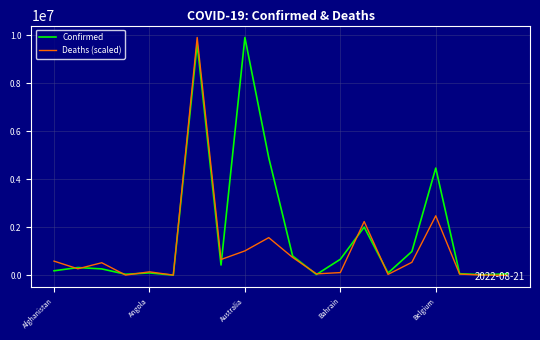

What is the maximum value for Deaths (scaled)?

9902921.0